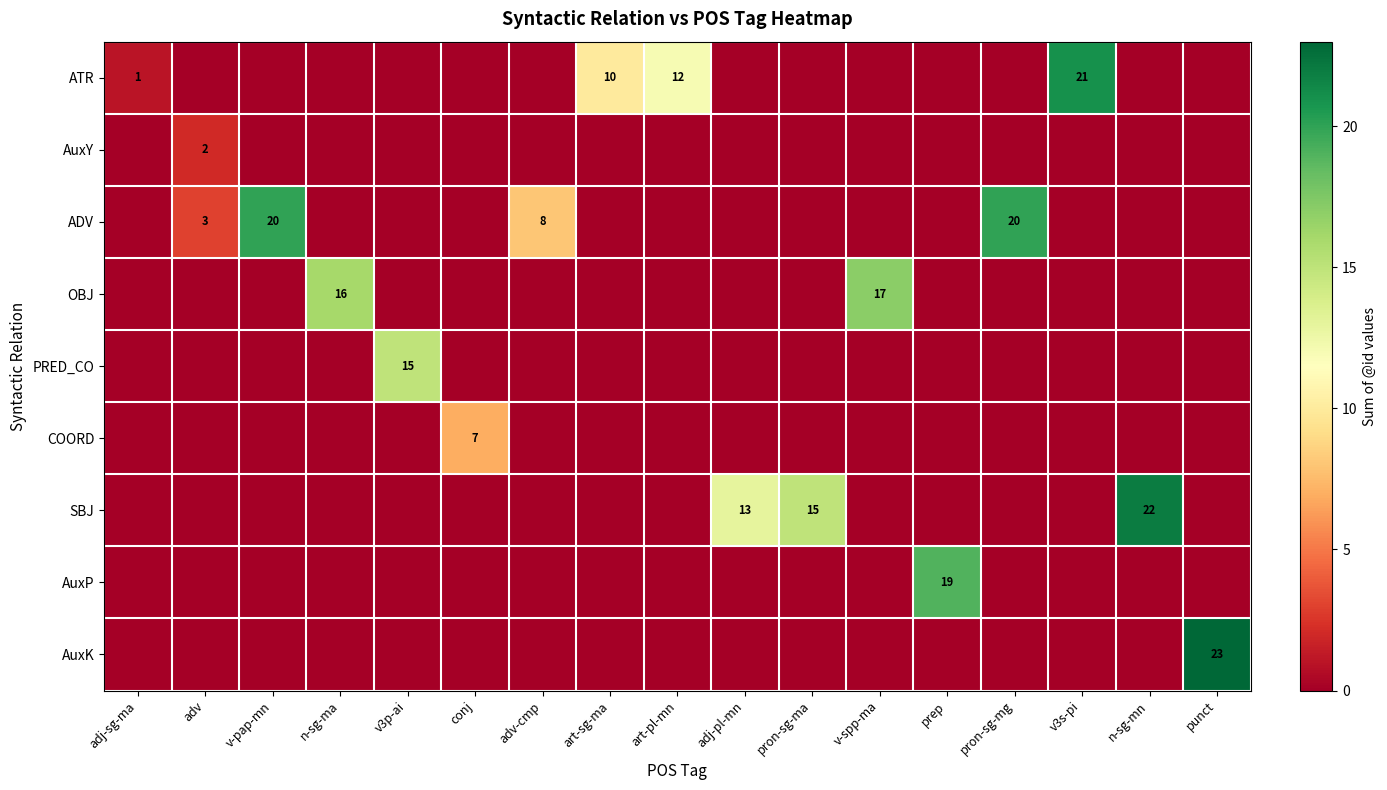

At how many categories does at least one series exceed 22?

1